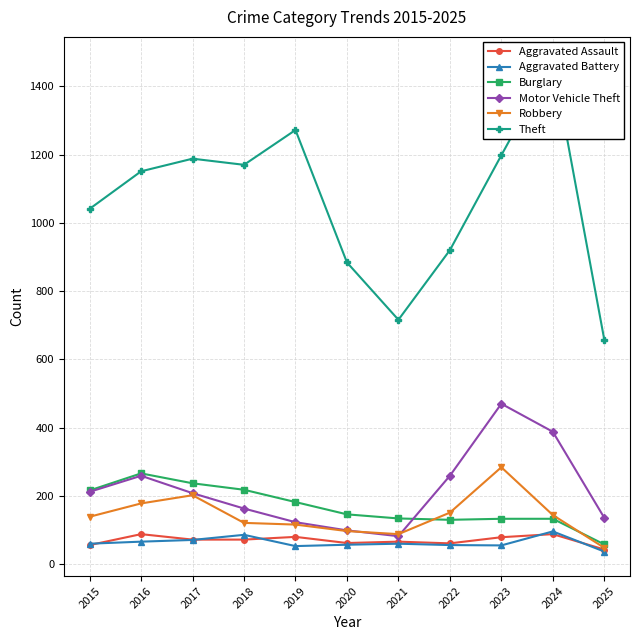

Where is the first local maximum for Burglary?

2016